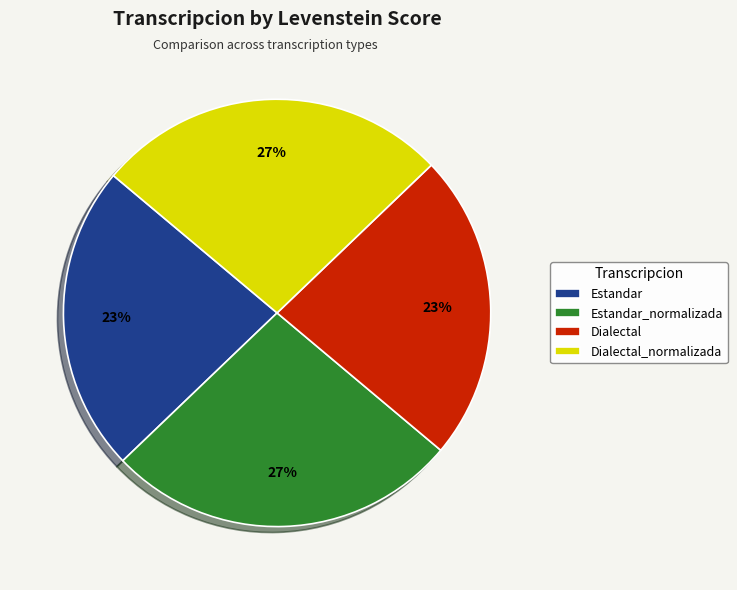

What percentage is the Dialectal slice, to the nearest percent?

23%